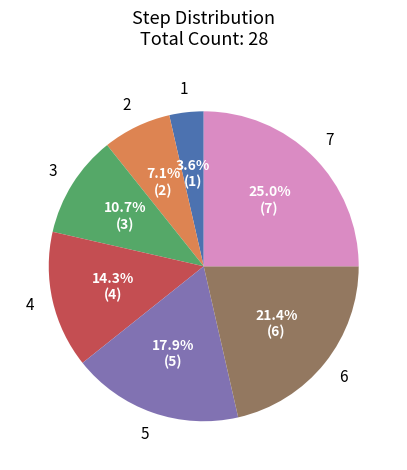

Count the number of slices in the pie.

7